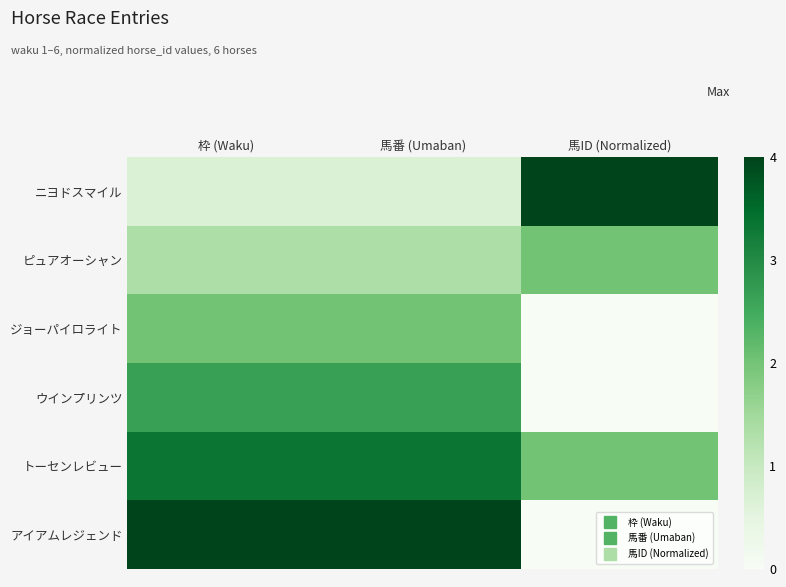

What is the difference between the highest and lowest values at 枠 (Waku)?

3.3